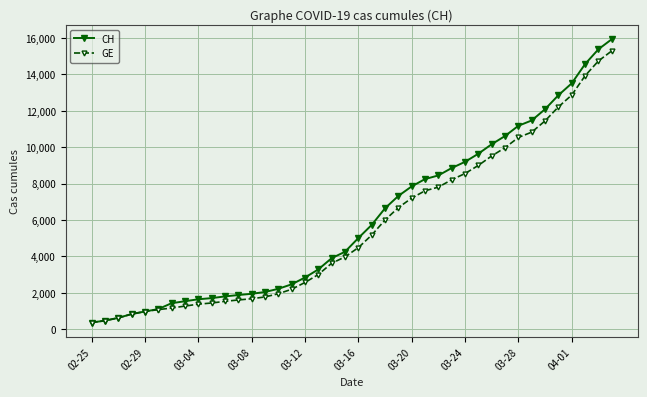

What is the lowest value of the GE series?

375